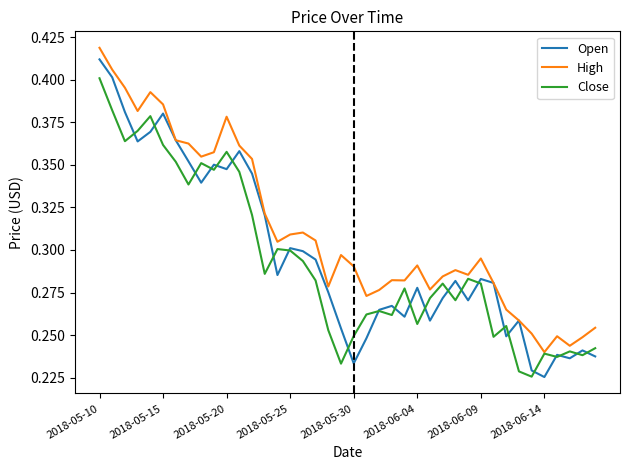

Which series has the largest range (max minus min)?

Open